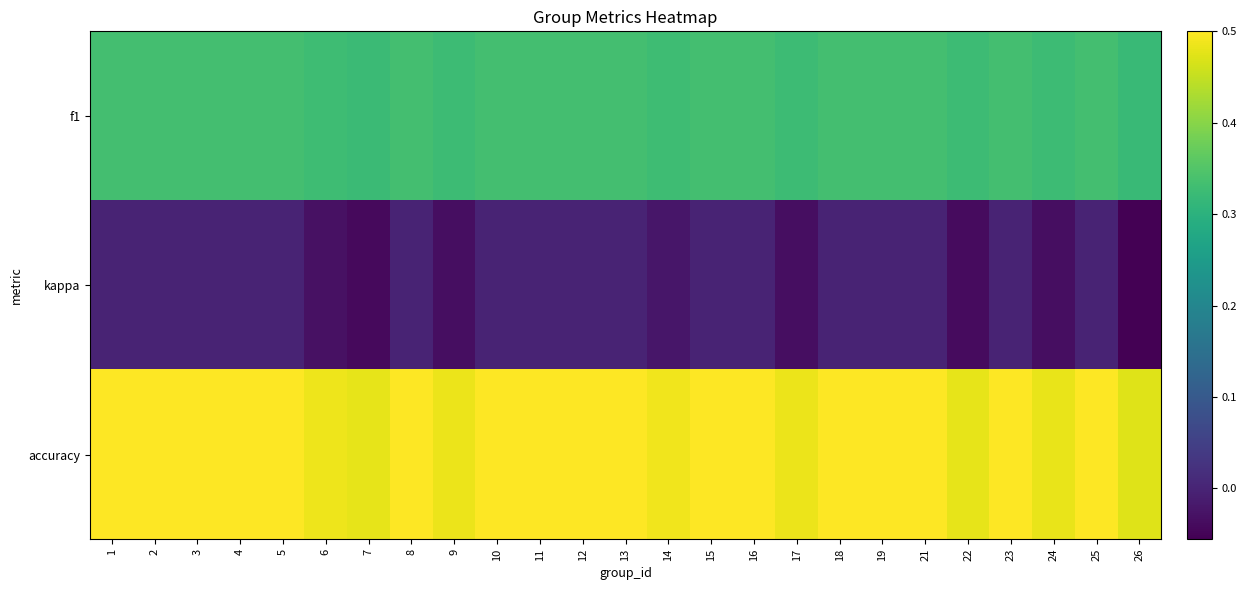

Reading right to left, extract all data points from this chart.

f1: 26=0.3	25=0.3	24=0.3	23=0.3	22=0.3	21=0.3	19=0.3	18=0.3	17=0.3	16=0.3	15=0.3	14=0.3	13=0.3	12=0.3	11=0.3	10=0.3	9=0.3	8=0.3	7=0.3	6=0.3	5=0.3	4=0.3	3=0.3	2=0.3	1=0.3
kappa: 26=-0.1	25=0.0	24=-0.0	23=0.0	22=-0.0	21=0.0	19=0.0	18=0.0	17=-0.0	16=0.0	15=0.0	14=-0.0	13=0.0	12=0.0	11=0.0	10=0.0	9=-0.0	8=0.0	7=-0.0	6=-0.0	5=0.0	4=0.0	3=0.0	2=0.0	1=0.0
accuracy: 26=0.5	25=0.5	24=0.5	23=0.5	22=0.5	21=0.5	19=0.5	18=0.5	17=0.5	16=0.5	15=0.5	14=0.5	13=0.5	12=0.5	11=0.5	10=0.5	9=0.5	8=0.5	7=0.5	6=0.5	5=0.5	4=0.5	3=0.5	2=0.5	1=0.5